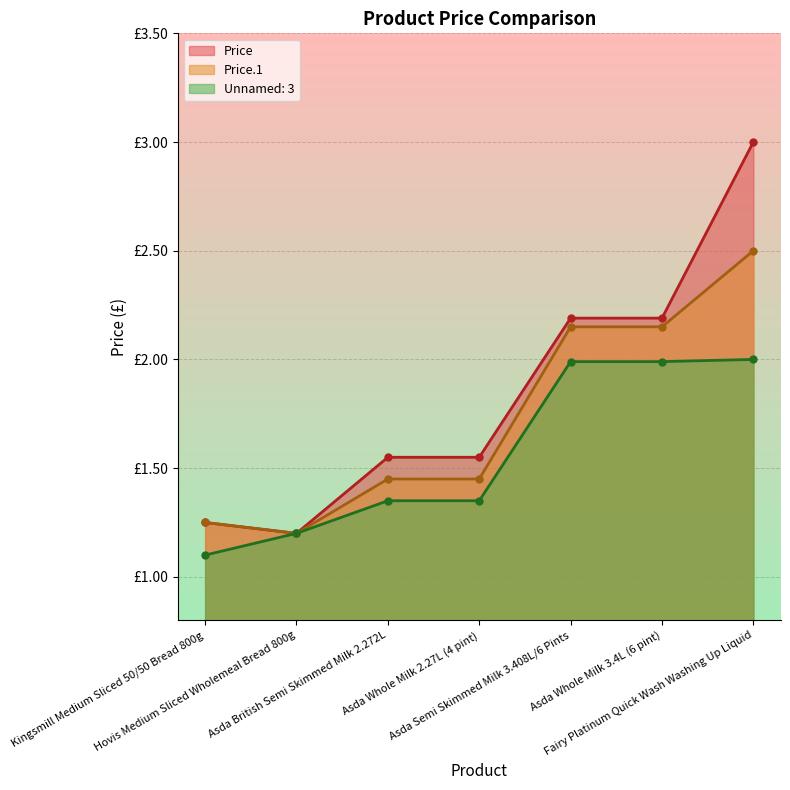

Reading left to right, what are all the values shown in this chart?

Price: Kingsmill Medium Sliced 50/50 Bread 800g=1.2	Hovis Medium Sliced Wholemeal Bread 800g=1.2	Asda British Semi Skimmed Milk 2.272L=1.6	Asda Whole Milk 2.27L (4 pint)=1.6	Asda Semi Skimmed Milk 3.408L/6 Pints=2.2	Asda Whole Milk 3.4L (6 pint)=2.2	Fairy Platinum Quick Wash Washing Up Liquid=3.0
Price.1: Kingsmill Medium Sliced 50/50 Bread 800g=1.2	Hovis Medium Sliced Wholemeal Bread 800g=1.2	Asda British Semi Skimmed Milk 2.272L=1.4	Asda Whole Milk 2.27L (4 pint)=1.4	Asda Semi Skimmed Milk 3.408L/6 Pints=2.1	Asda Whole Milk 3.4L (6 pint)=2.1	Fairy Platinum Quick Wash Washing Up Liquid=2.5
Unnamed: 3: Kingsmill Medium Sliced 50/50 Bread 800g=1.1	Hovis Medium Sliced Wholemeal Bread 800g=1.2	Asda British Semi Skimmed Milk 2.272L=1.4	Asda Whole Milk 2.27L (4 pint)=1.4	Asda Semi Skimmed Milk 3.408L/6 Pints=2.0	Asda Whole Milk 3.4L (6 pint)=2.0	Fairy Platinum Quick Wash Washing Up Liquid=2.0